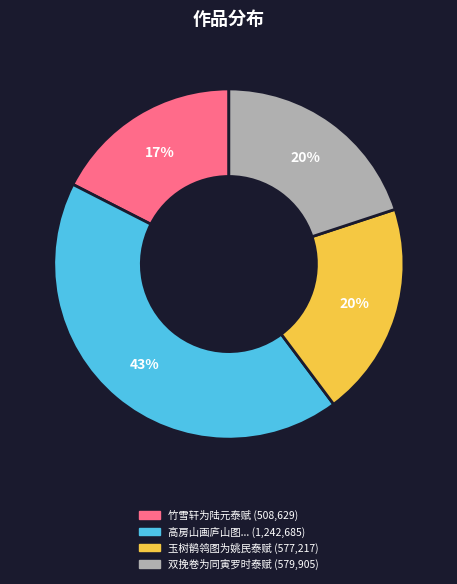

Is there any slice that represents more than half of the pie?

No